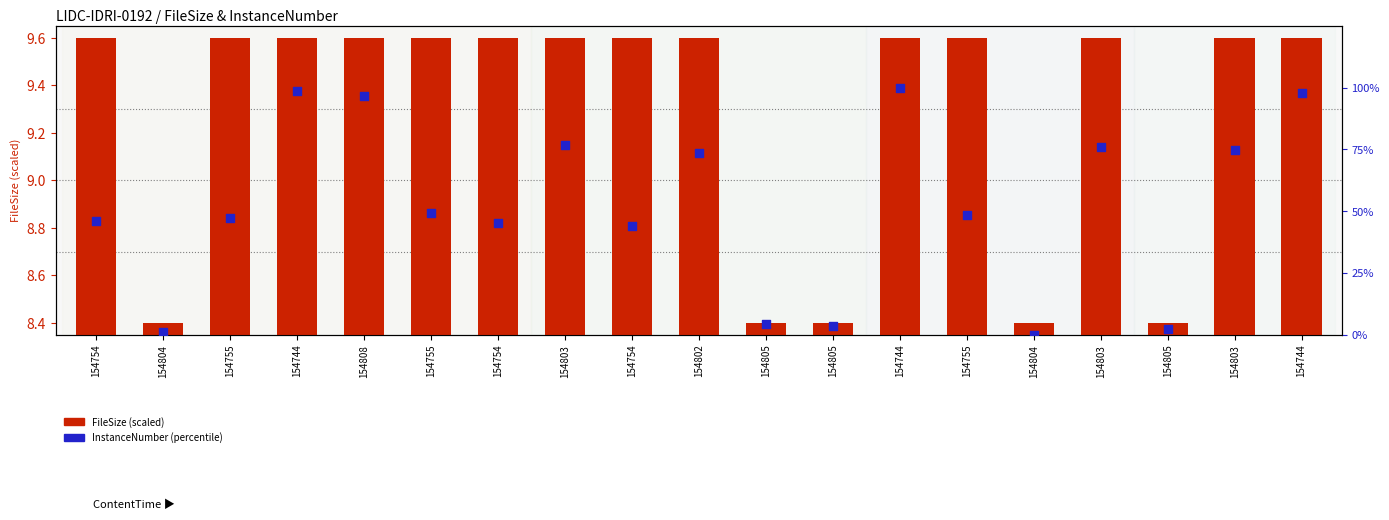

Which series contains the lowest Y value?

InstanceNumber (percentile)